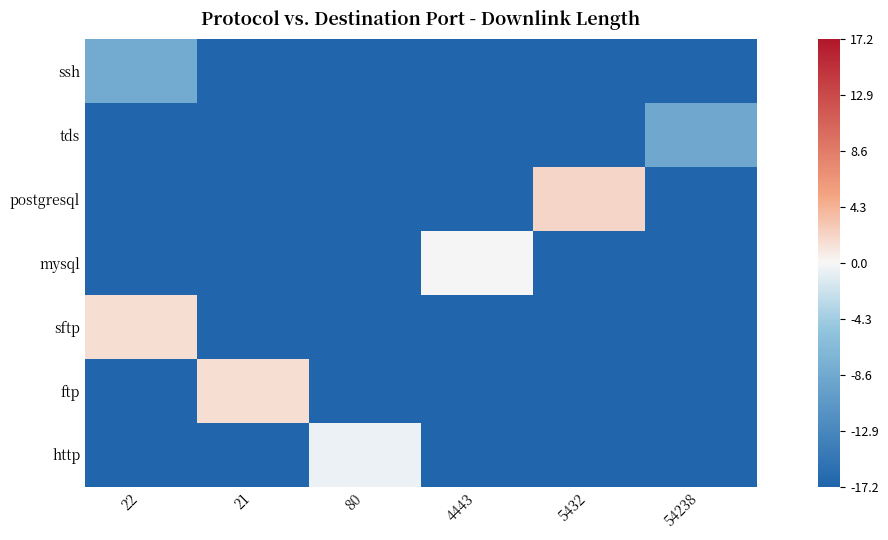

At 5432, list the series in order from largest to smallest.

postgresql, ssh, tds, mysql, sftp, ftp, http